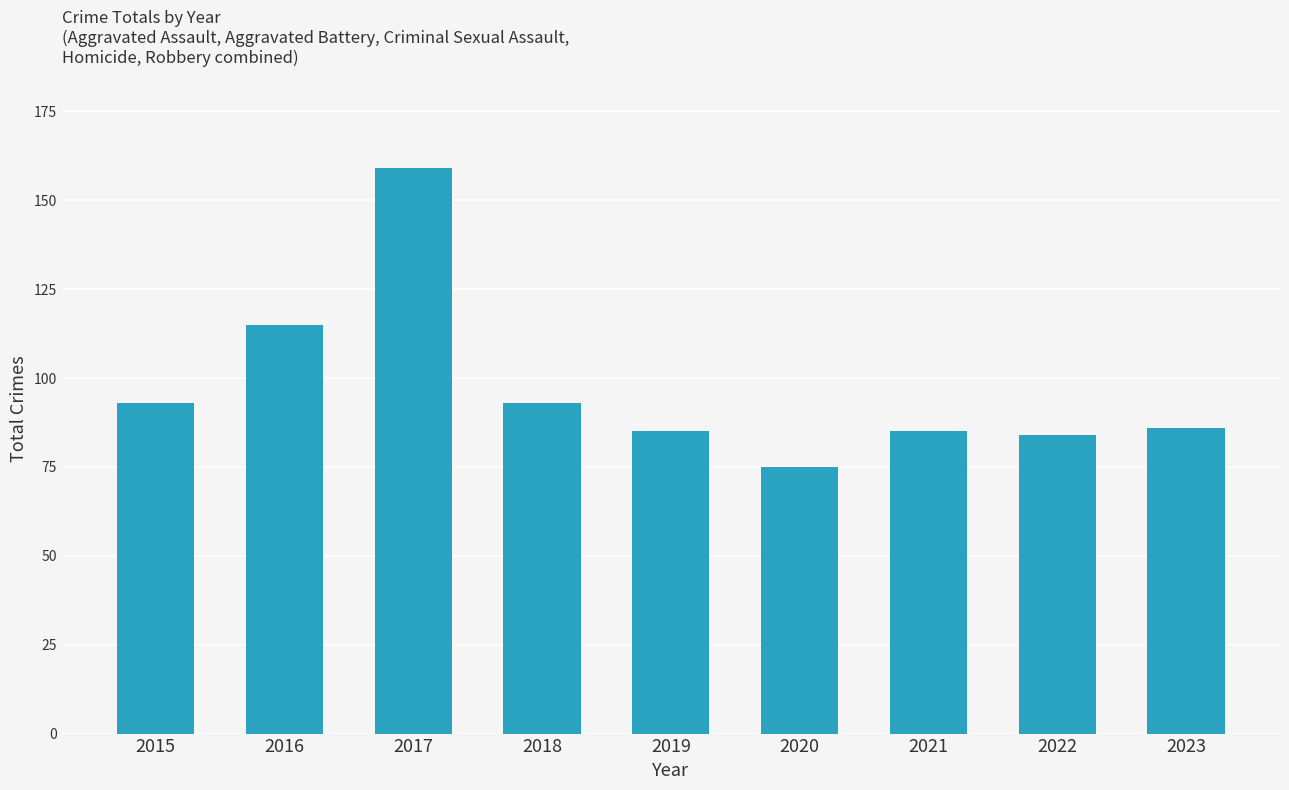

What is the difference between the values at 2017 and 2016?

44